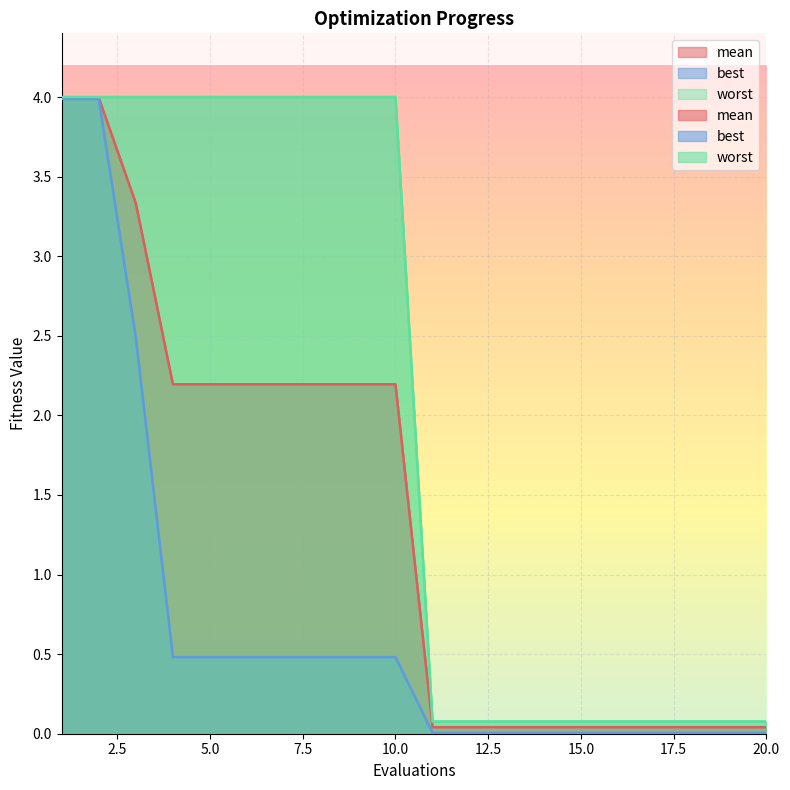

What is the minimum value for worst?

0.1